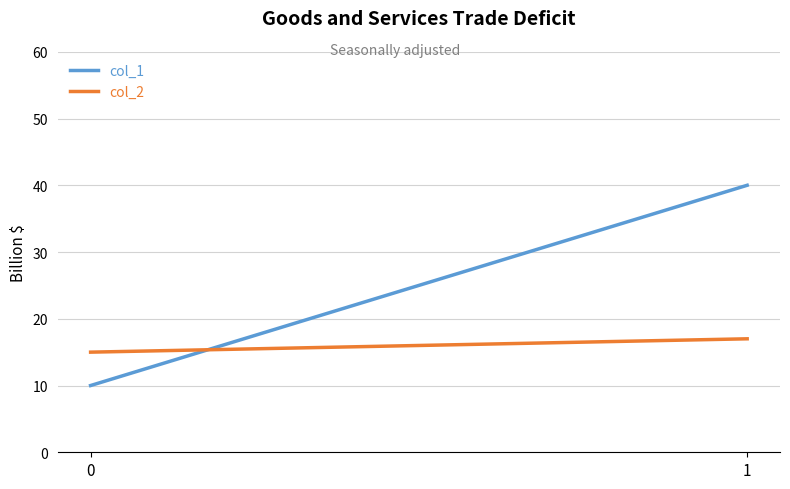

Between 1 and 0, which is larger?

1